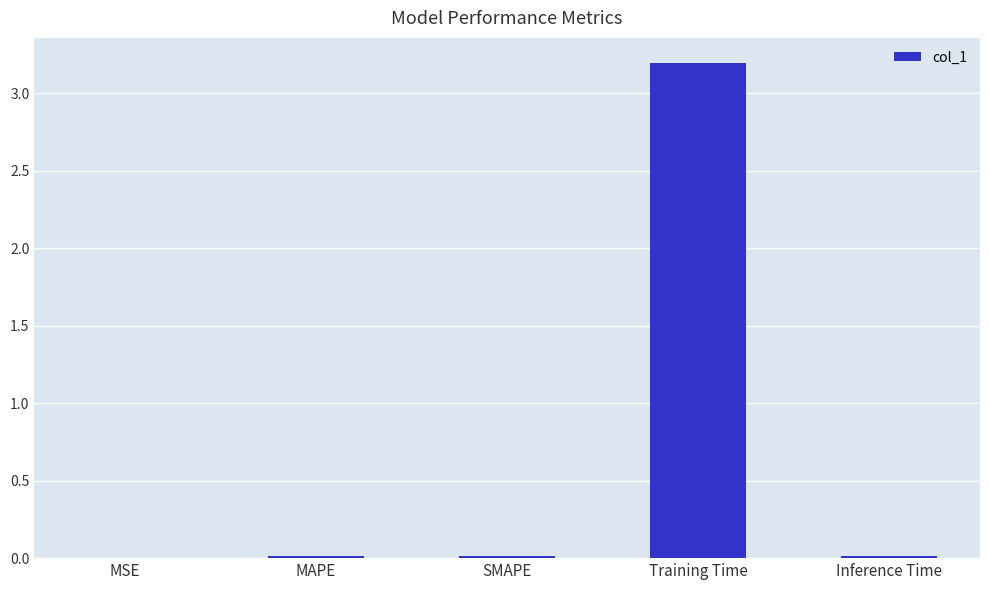

What is the greatest value displayed?

3.2